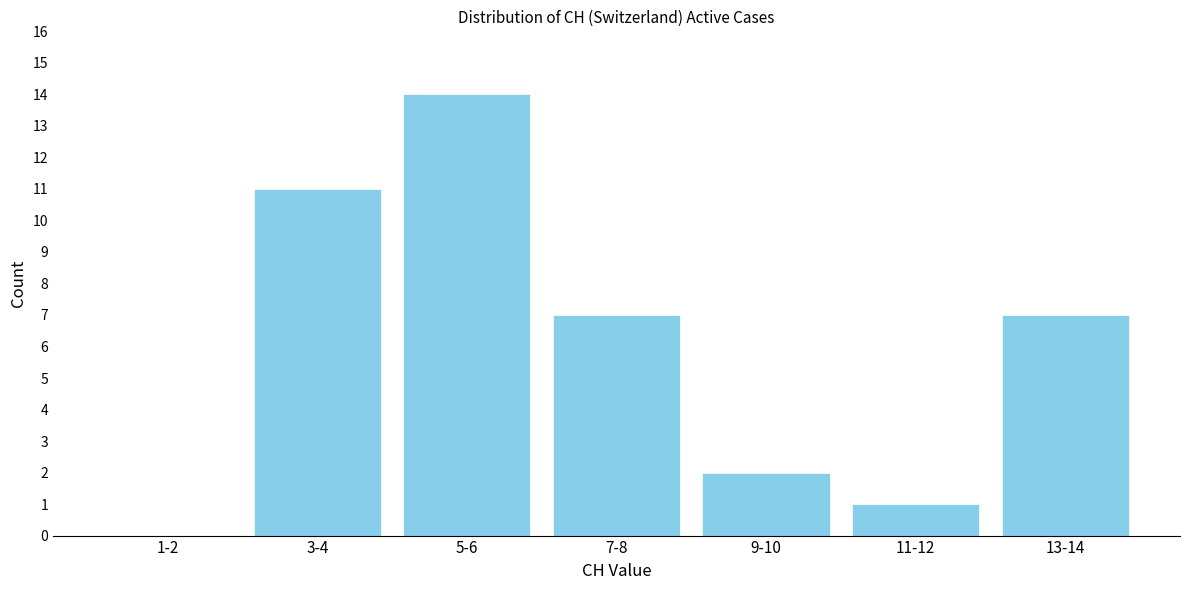

Reading left to right, list all the values displayed in this chart.

1-2=0	3-4=11	5-6=14	7-8=7	9-10=2	11-12=1	13-14=7